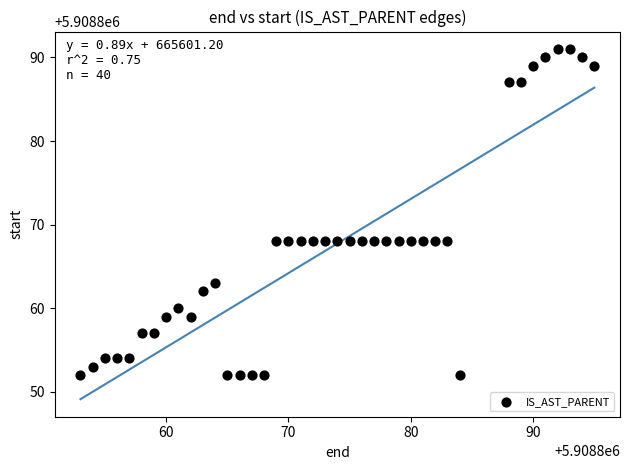

What is the range of X values (max minus min)?

42